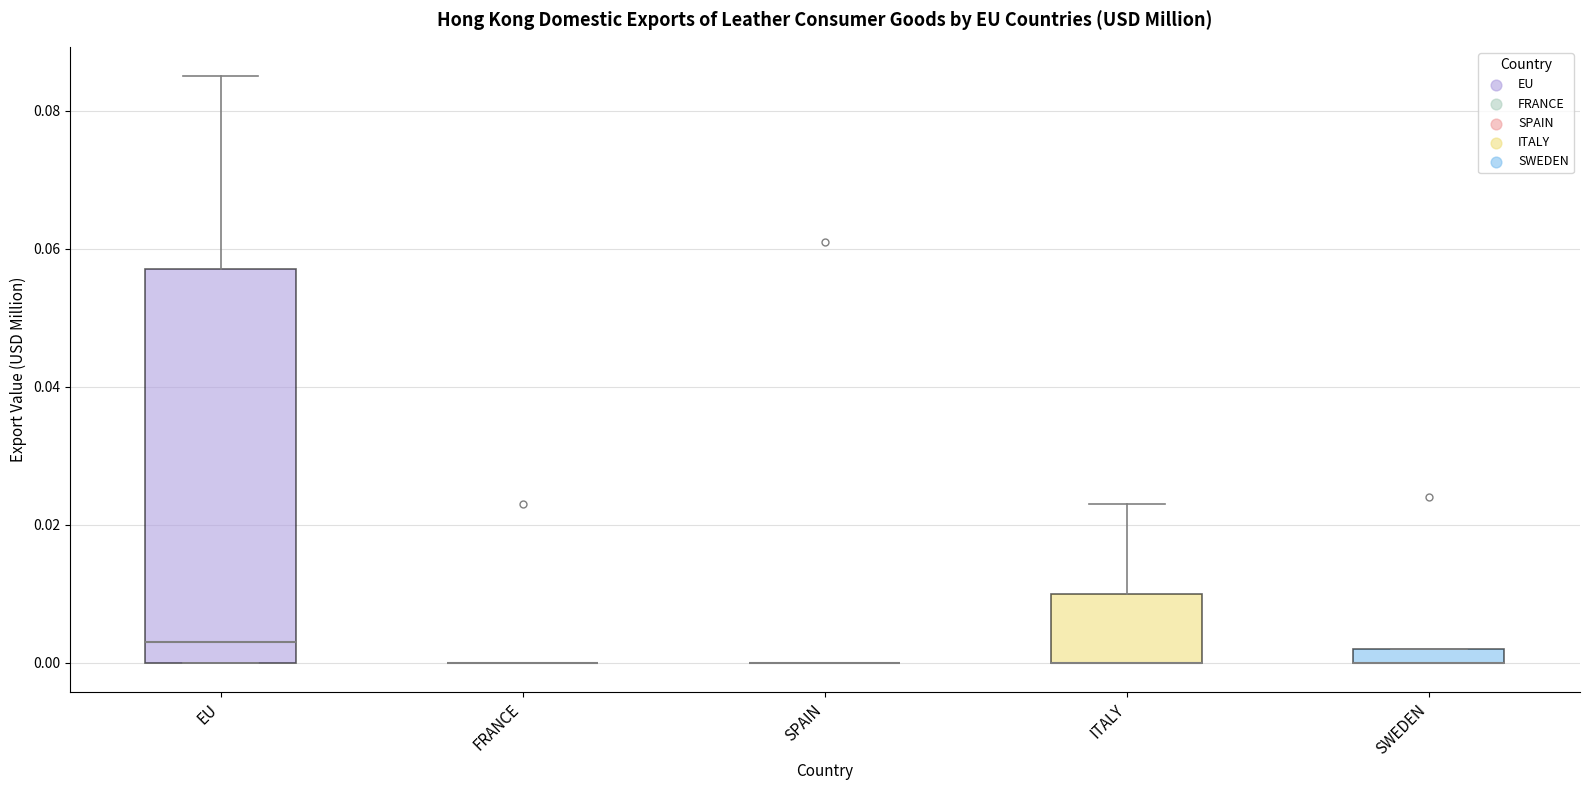

Where does the median line of the box for EU sit on the y-axis? The values are not printed on the chart, so give them approximately, as read against the axis.

0.004